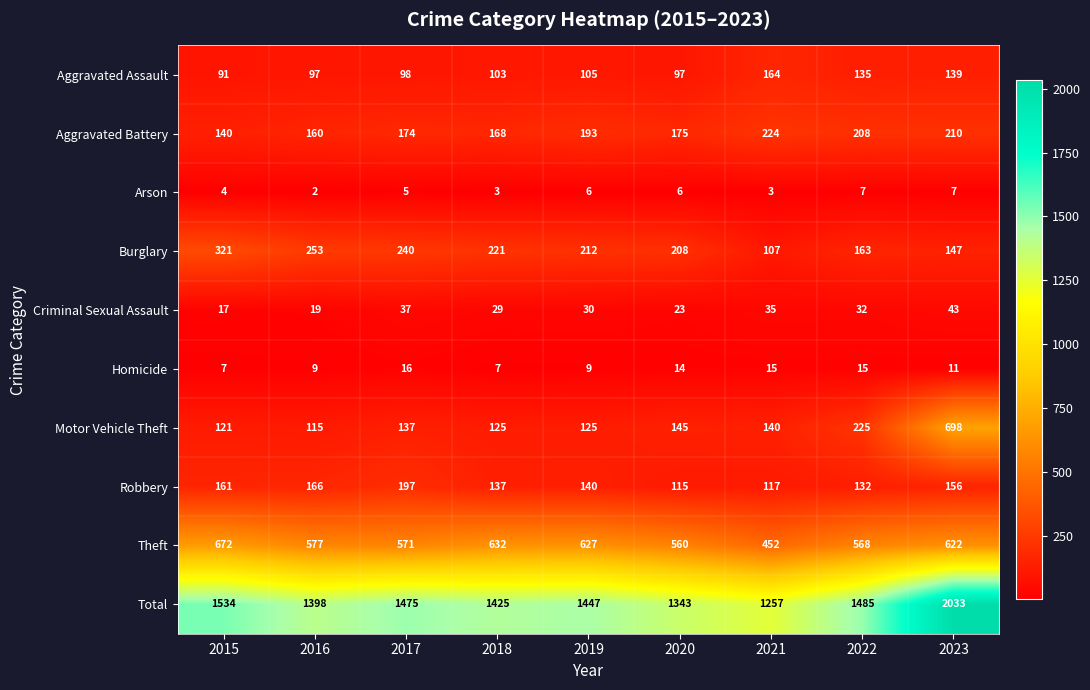

What is the average value of the Homicide series?

11